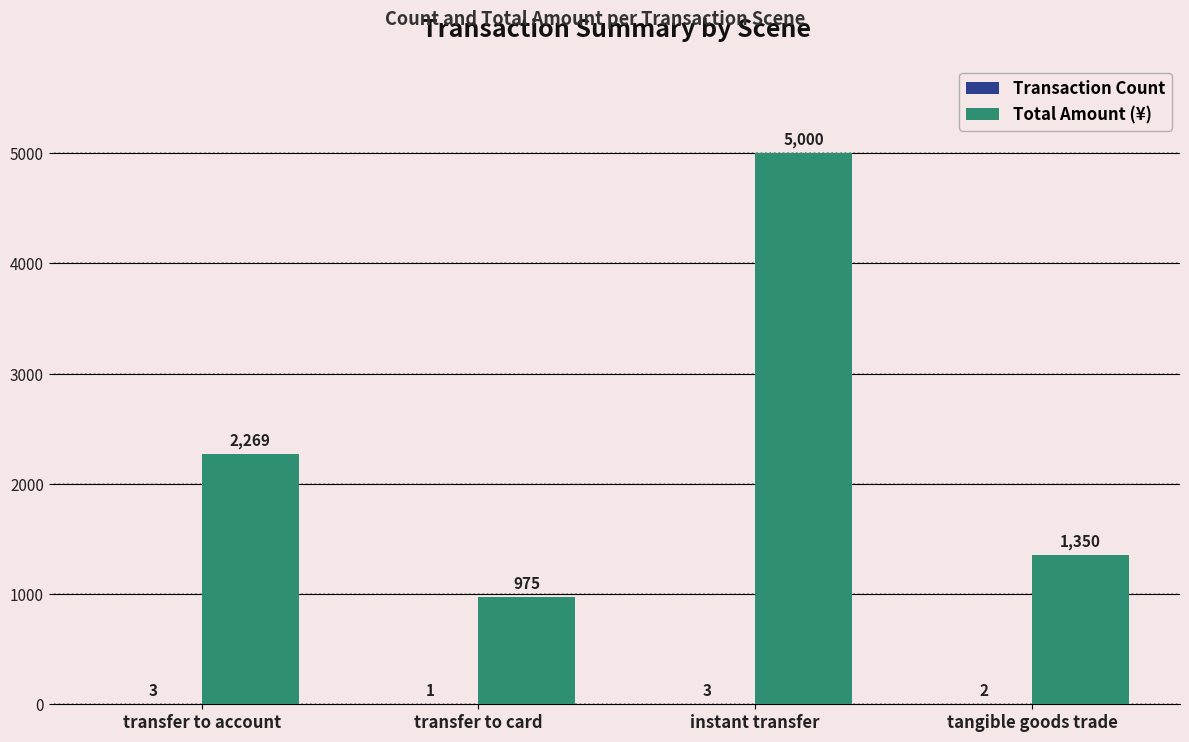

The value of Total Amount (¥) at instant transfer is 5000.0. True or false?

True